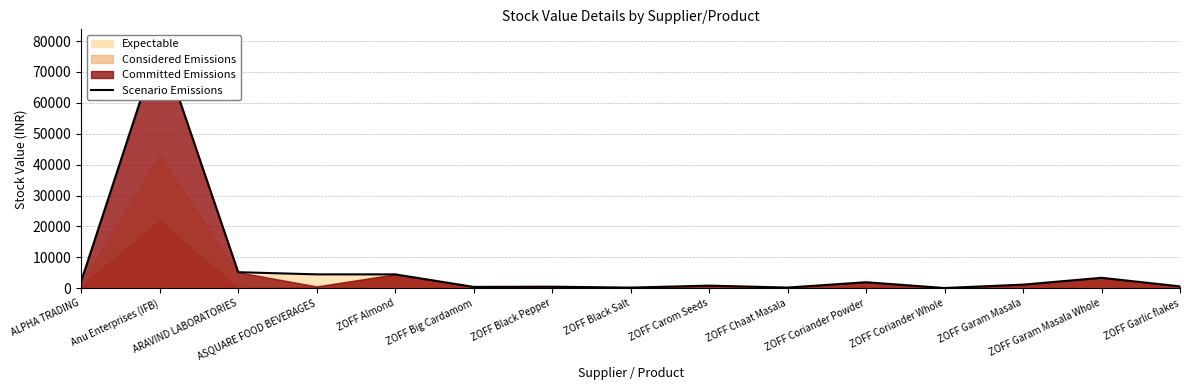

Reading left to right, transcribe all the data shown in this chart.

2253.3	79808.5	5193.5	4492.2	4492.2	436.9	503.9	210.3	847.0	223.1	1947.3	75.1	1171.2	3379.2	607.9